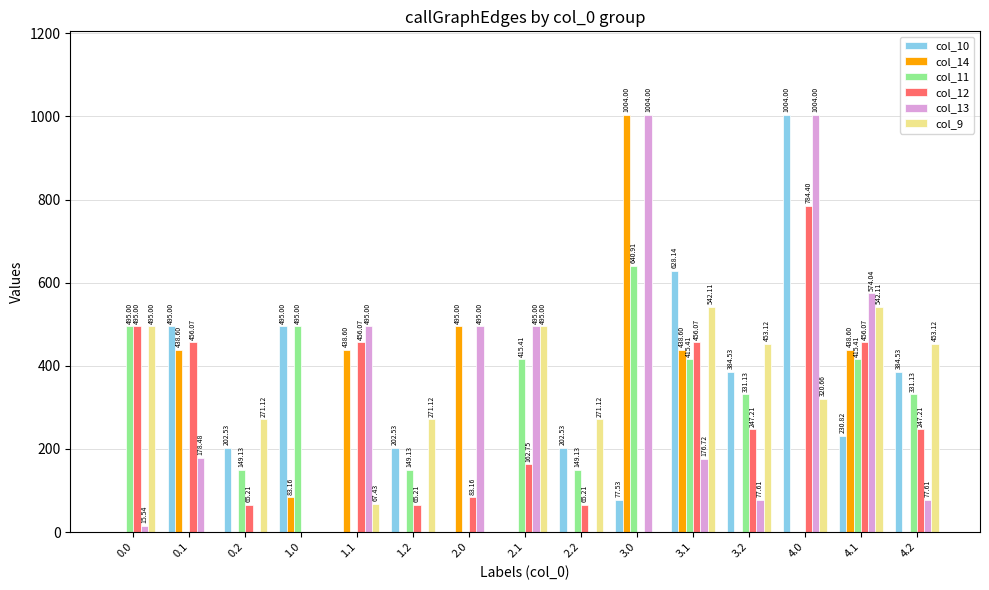

Which series has the largest total across all categories?

col_13